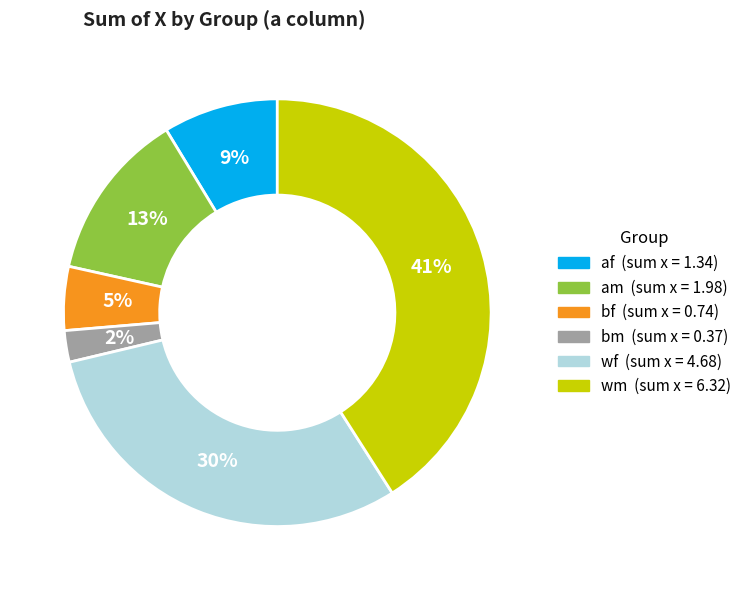

Is there a majority slice in this chart?

No